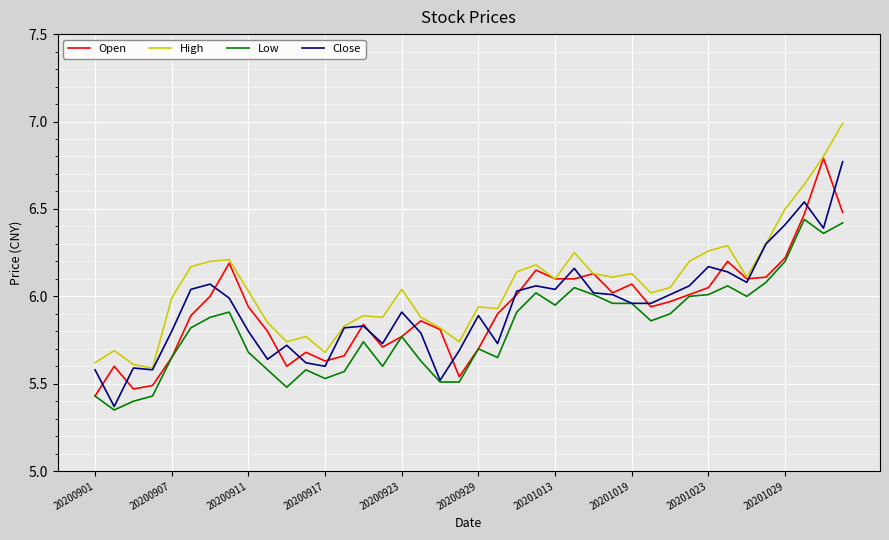

What is the greatest value displayed?

7.0